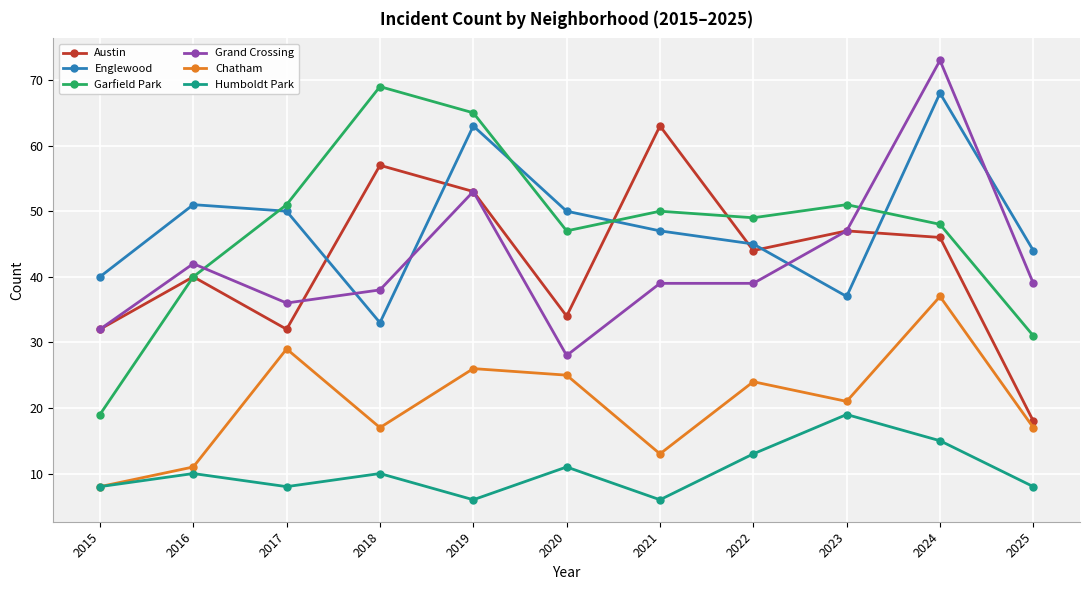

What is the difference between the maximum and minimum values in the Chatham series?

29